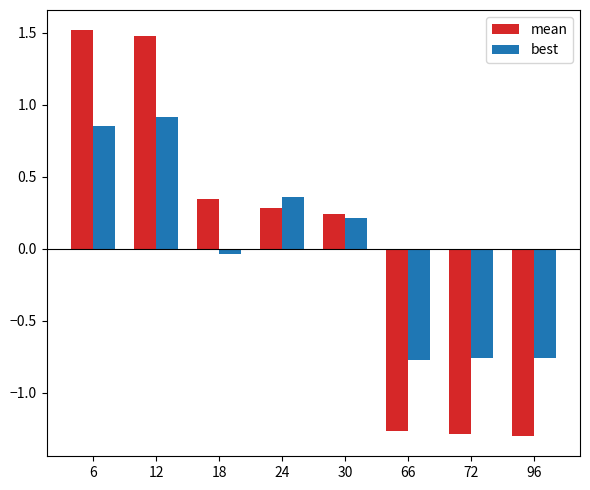

Which category has the highest value in the mean series?

6